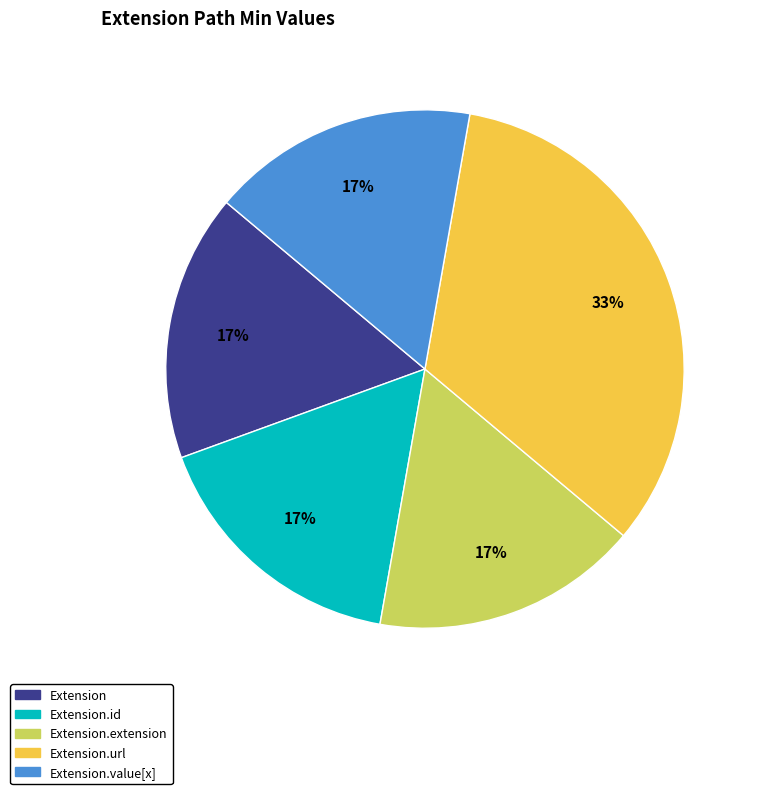

How many slices are in this pie chart?

5